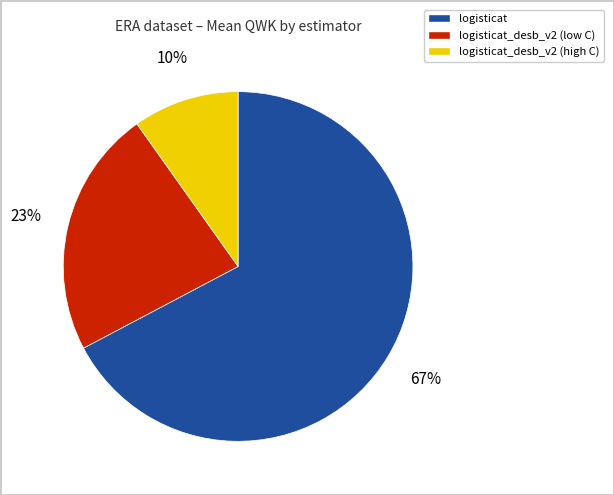

To the nearest percent, what is the difference between the largest and smallest slice percentages?

57%